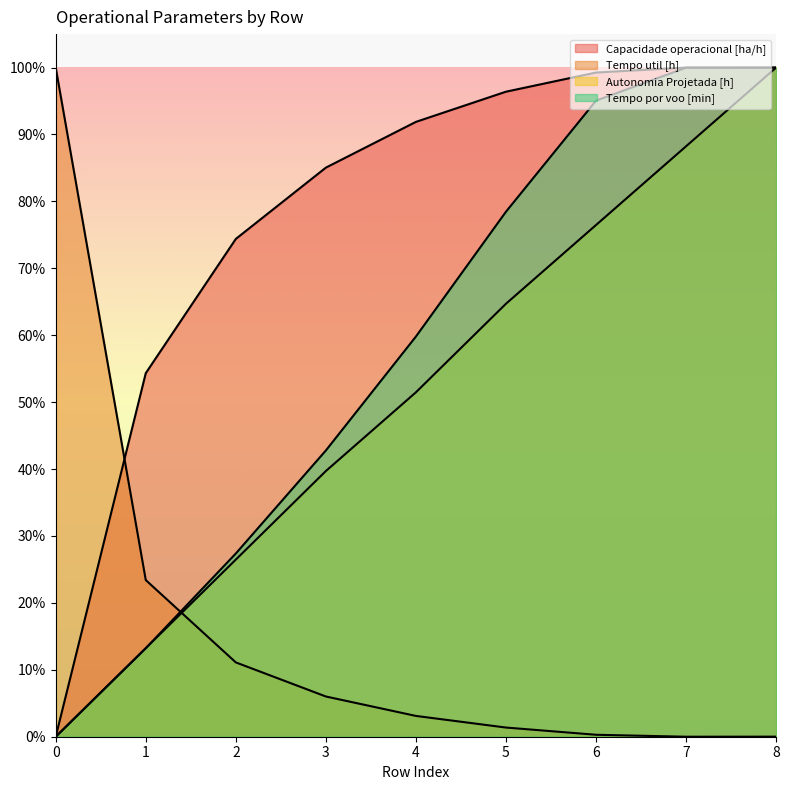

Does the chart have visible grid lines?

No